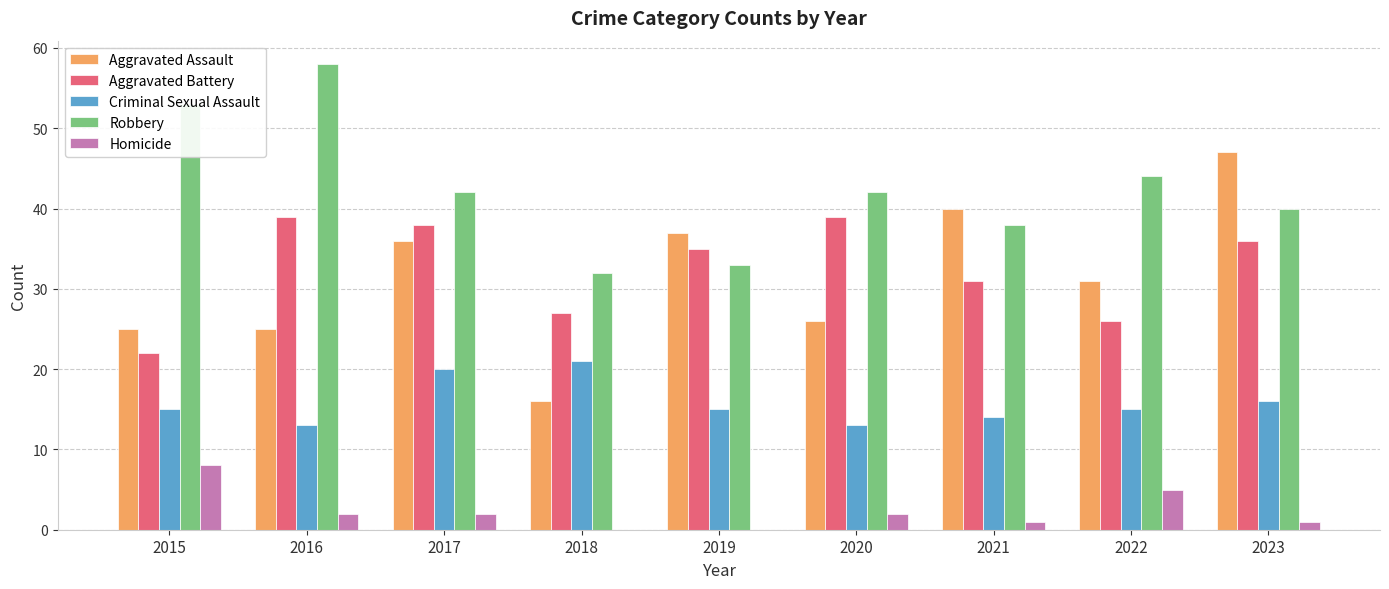

What are all the series names shown in the legend?

Aggravated Assault, Aggravated Battery, Criminal Sexual Assault, Robbery, Homicide